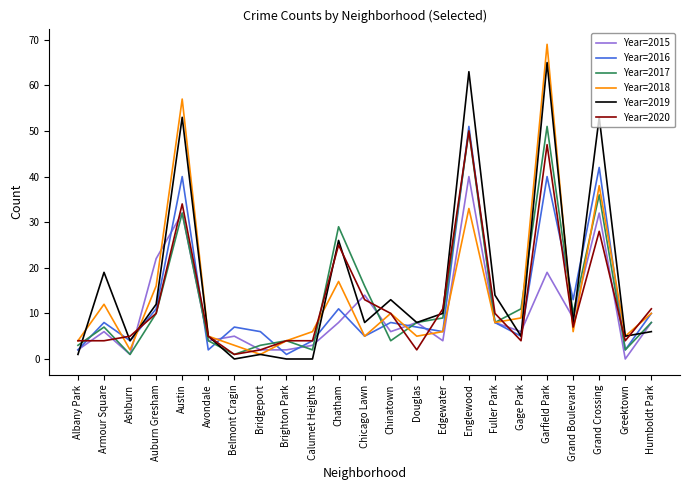

Reading left to right, transcribe all the data shown in this chart.

Year=2015: Albany Park=2	Armour Square=6	Ashburn=1	Auburn Gresham=22	Austin=32	Avondale=4	Belmont Cragin=5	Bridgeport=2	Brighton Park=2	Calumet Heights=3	Chatham=8	Chicago Lawn=14	Chinatown=6	Douglas=8	Edgewater=4	Englewood=40	Fuller Park=8	Gage Park=6	Garfield Park=19	Grand Boulevard=9	Grand Crossing=32	Greektown=0	Humboldt Park=8
Year=2016: Albany Park=2	Armour Square=8	Ashburn=4	Auburn Gresham=11	Austin=40	Avondale=2	Belmont Cragin=7	Bridgeport=6	Brighton Park=1	Calumet Heights=4	Chatham=11	Chicago Lawn=5	Chinatown=8	Douglas=7	Edgewater=6	Englewood=51	Fuller Park=8	Gage Park=5	Garfield Park=40	Grand Boulevard=13	Grand Crossing=42	Greektown=2	Humboldt Park=10
Year=2017: Albany Park=3	Armour Square=7	Ashburn=1	Auburn Gresham=10	Austin=32	Avondale=4	Belmont Cragin=1	Bridgeport=3	Brighton Park=4	Calumet Heights=2	Chatham=29	Chicago Lawn=16	Chinatown=4	Douglas=8	Edgewater=9	Englewood=50	Fuller Park=8	Gage Park=11	Garfield Park=51	Grand Boulevard=10	Grand Crossing=36	Greektown=2	Humboldt Park=8
Year=2018: Albany Park=4	Armour Square=12	Ashburn=2	Auburn Gresham=16	Austin=57	Avondale=5	Belmont Cragin=3	Bridgeport=1	Brighton Park=4	Calumet Heights=6	Chatham=17	Chicago Lawn=5	Chinatown=10	Douglas=5	Edgewater=6	Englewood=33	Fuller Park=8	Gage Park=9	Garfield Park=69	Grand Boulevard=6	Grand Crossing=38	Greektown=5	Humboldt Park=10
Year=2019: Albany Park=1	Armour Square=19	Ashburn=4	Auburn Gresham=12	Austin=53	Avondale=5	Belmont Cragin=0	Bridgeport=1	Brighton Park=0	Calumet Heights=0	Chatham=26	Chicago Lawn=8	Chinatown=13	Douglas=8	Edgewater=10	Englewood=63	Fuller Park=14	Gage Park=5	Garfield Park=65	Grand Boulevard=8	Grand Crossing=53	Greektown=5	Humboldt Park=6
Year=2020: Albany Park=4	Armour Square=4	Ashburn=5	Auburn Gresham=10	Austin=34	Avondale=5	Belmont Cragin=1	Bridgeport=2	Brighton Park=4	Calumet Heights=4	Chatham=25	Chicago Lawn=13	Chinatown=10	Douglas=2	Edgewater=11	Englewood=50	Fuller Park=10	Gage Park=4	Garfield Park=47	Grand Boulevard=7	Grand Crossing=28	Greektown=4	Humboldt Park=11